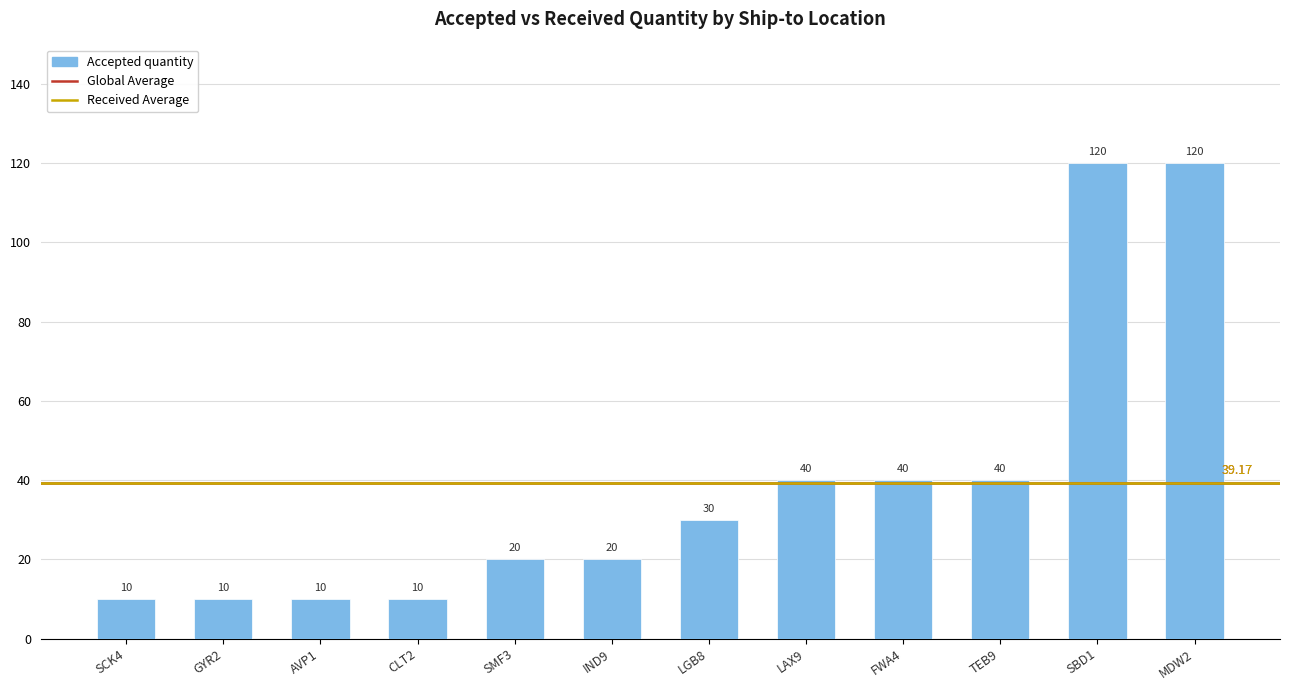

Between LAX9 and IND9, which is larger?

LAX9